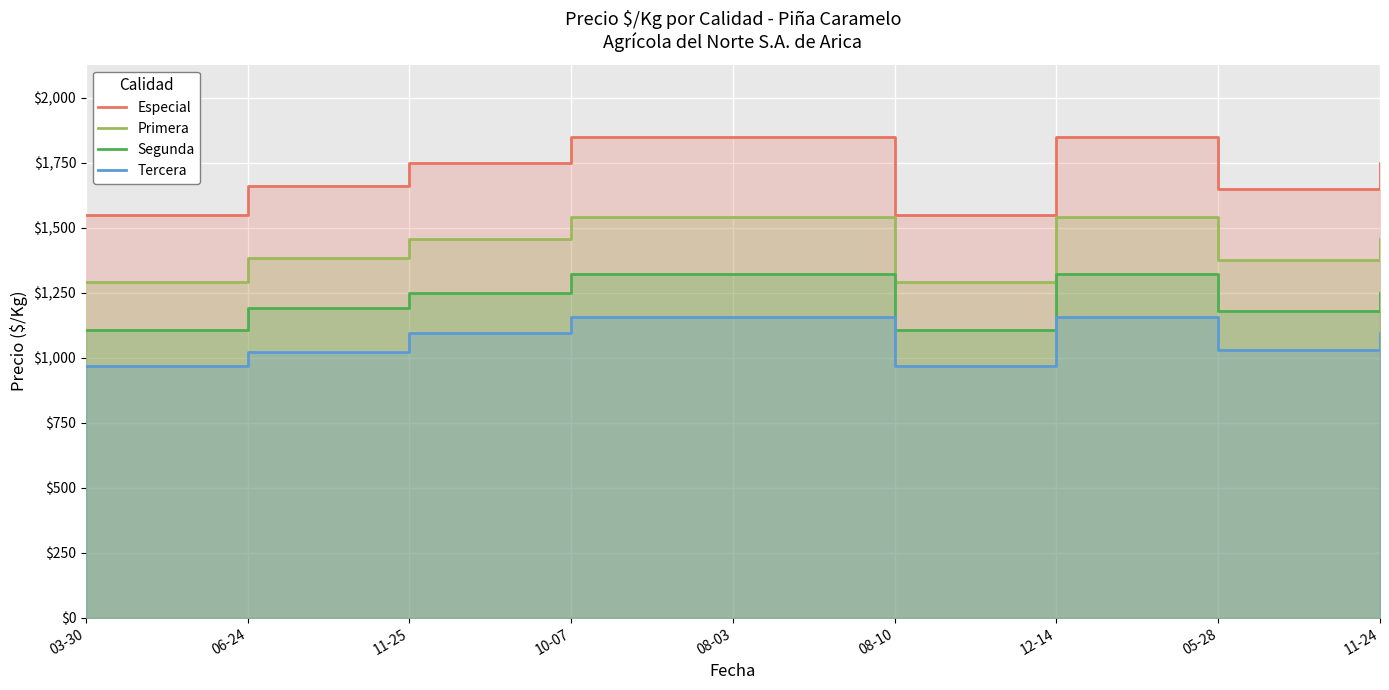

The Tercera series shows 678 at 06-24. True or false?

False